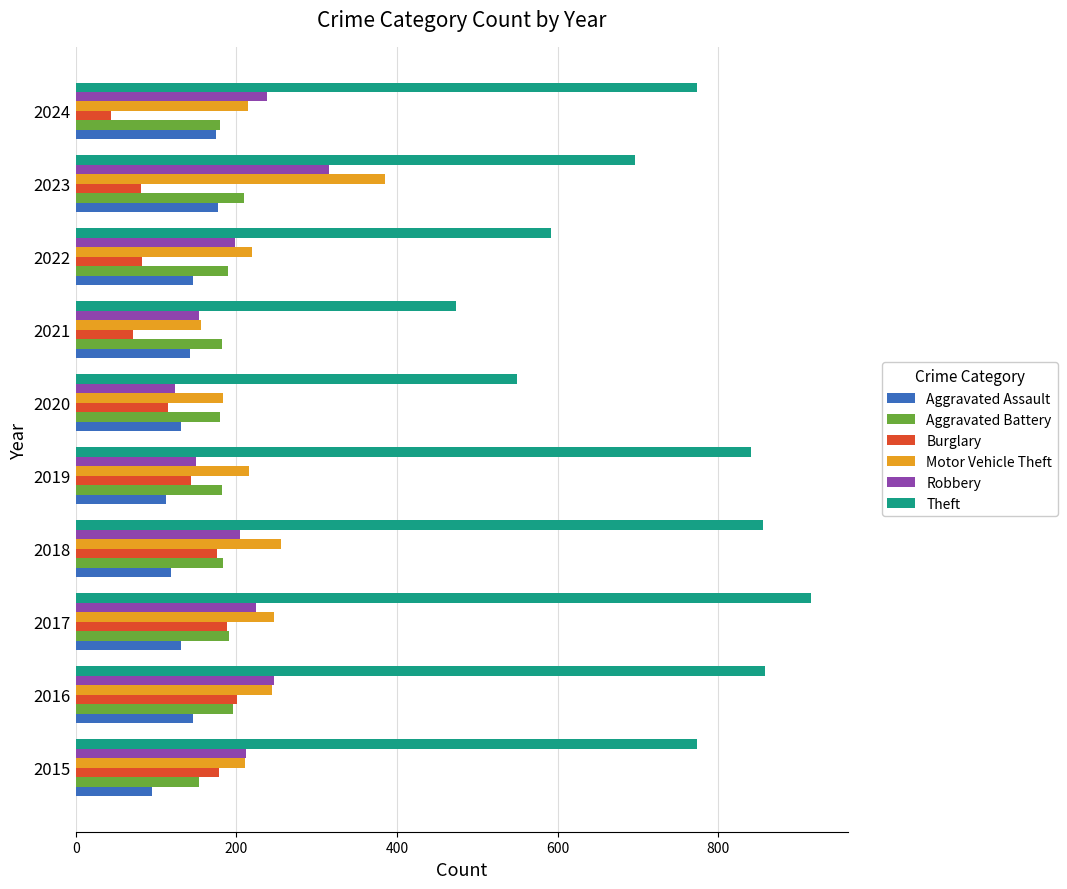

What is the maximum value shown in the chart?

916